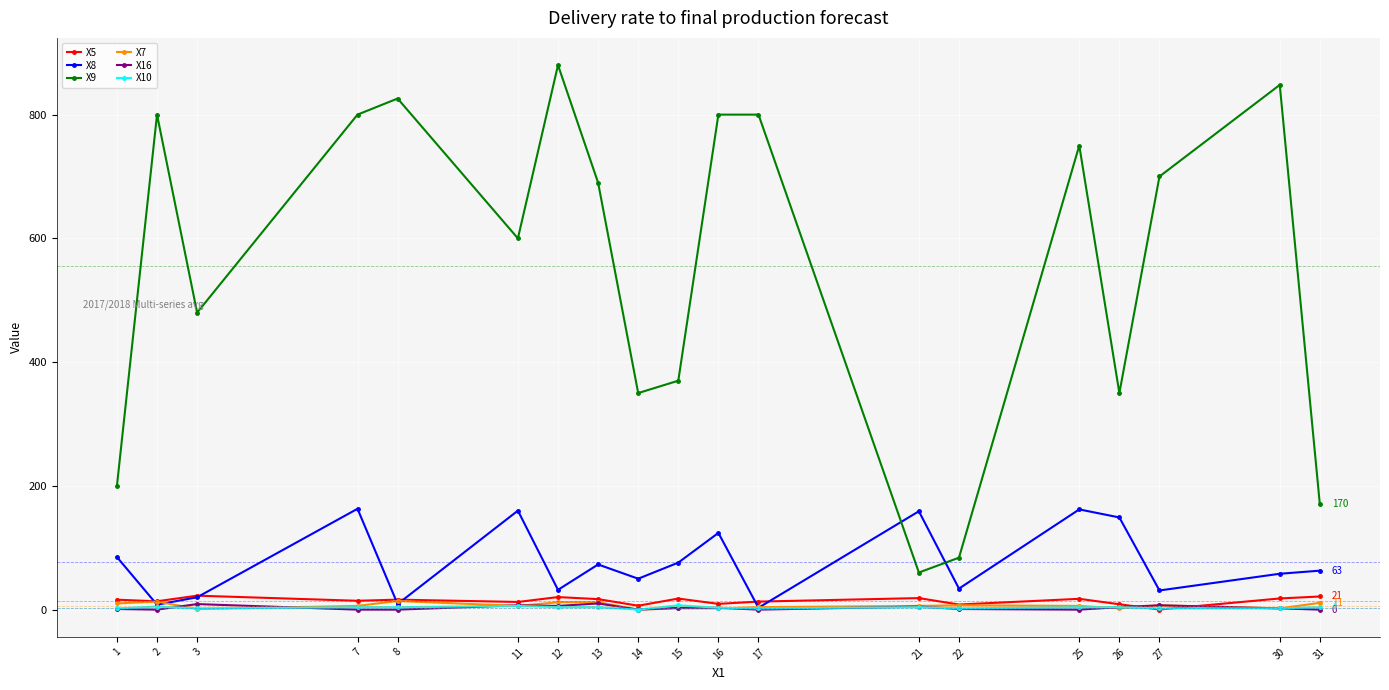

What is the average value of the X7 series?

6.5